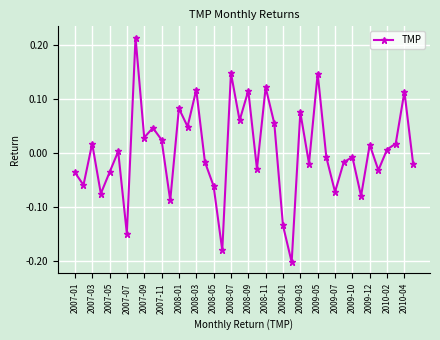

What is the difference between the second highest and second lowest values?

0.3